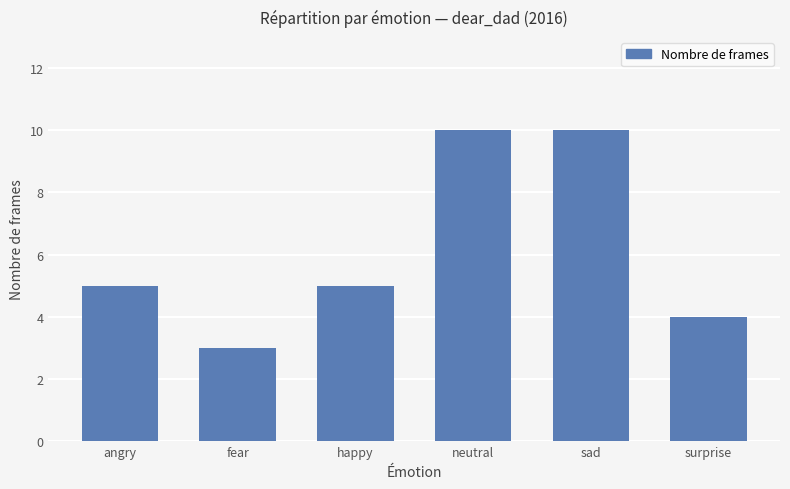

Does the chart contain stacked bars?

No